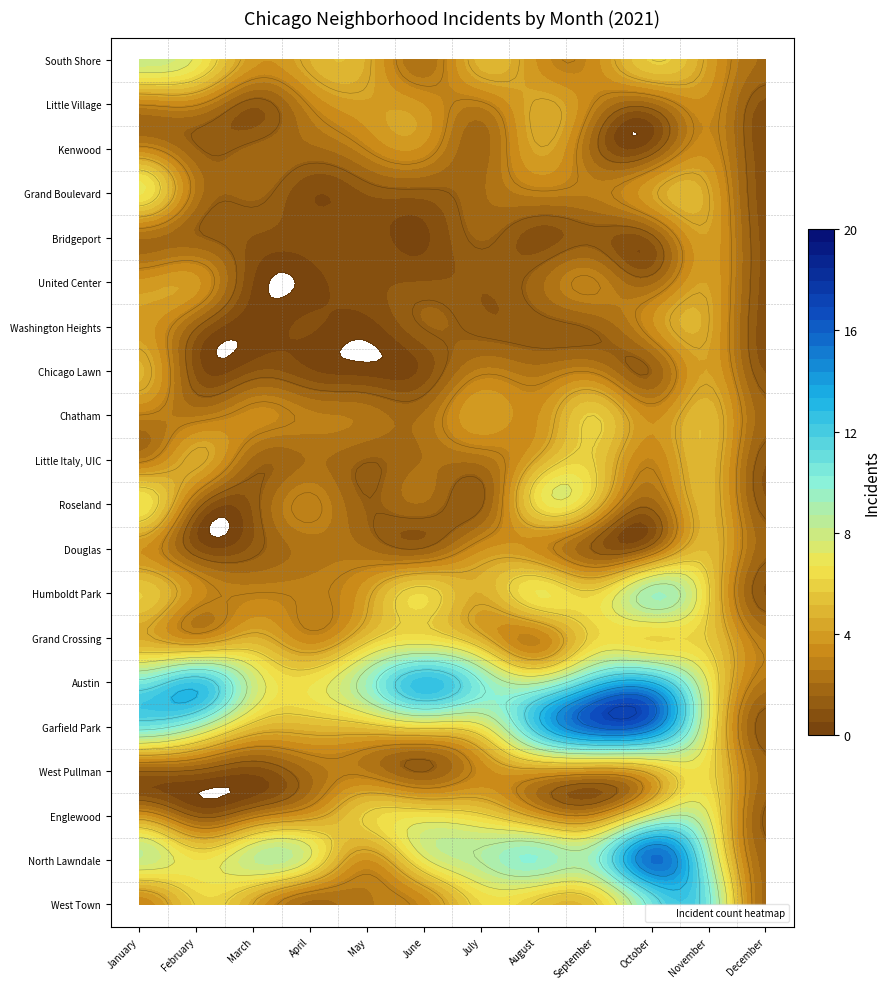

The Douglas series shows 1 at Humboldt Park. True or false?

False